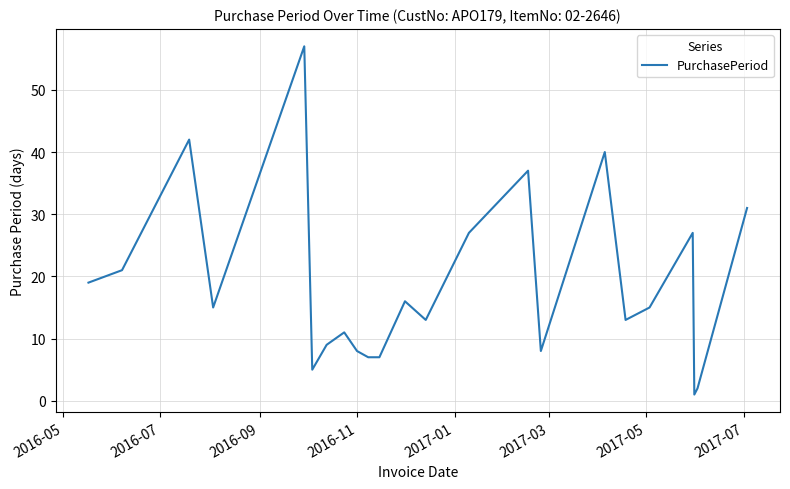

What is the difference between the maximum and minimum values?

56